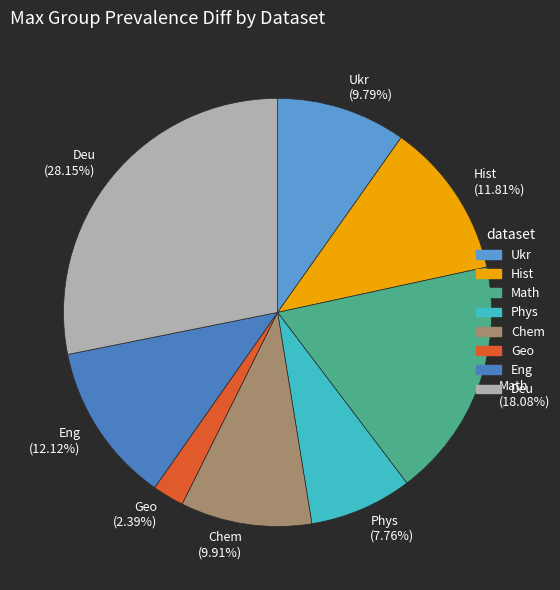

Is there a majority slice in this chart?

No